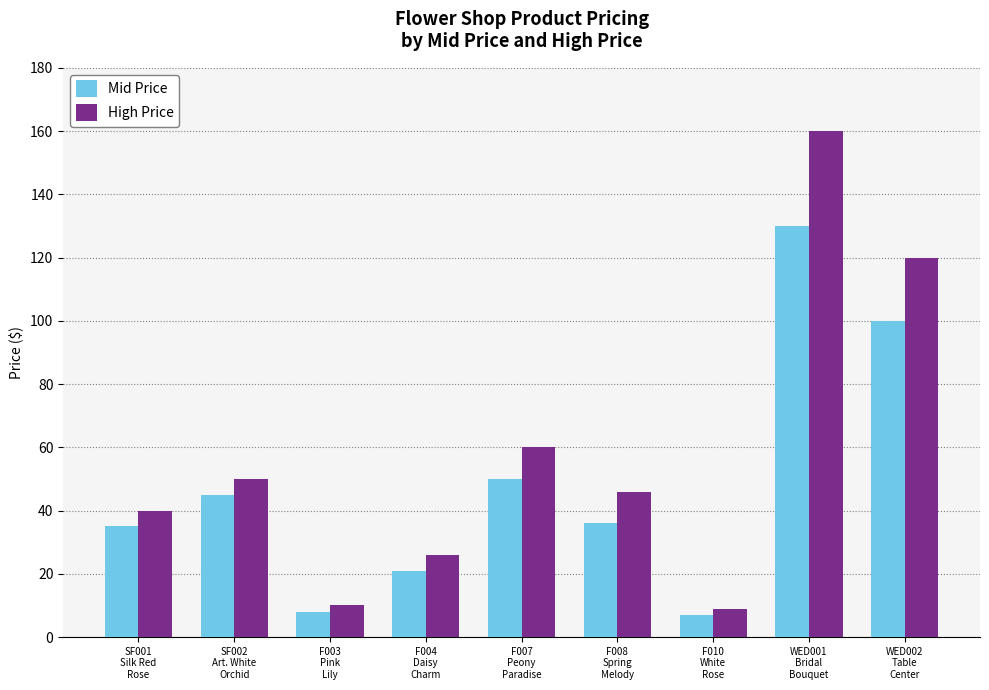

Rank the series by their average value, from lowest to highest.

Mid Price, High Price